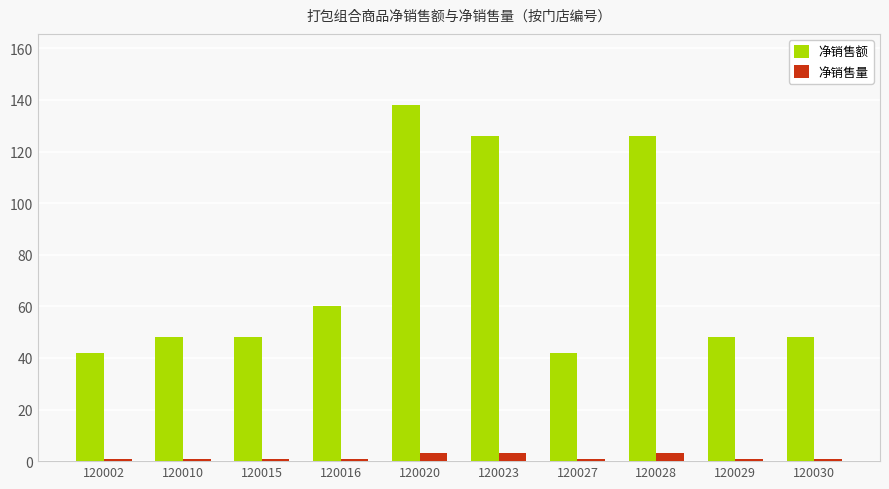

Reading left to right, what are all the values shown in this chart?

净销售额: 120002=42	120010=48	120015=48	120016=60	120020=138	120023=126	120027=42	120028=126	120029=48	120030=48
净销售量: 120002=1	120010=1	120015=1	120016=1	120020=3	120023=3	120027=1	120028=3	120029=1	120030=1